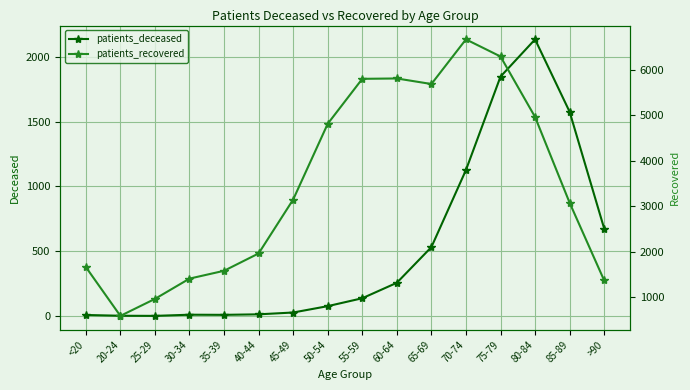

What is the label of the 3rd point from the left?

25-29